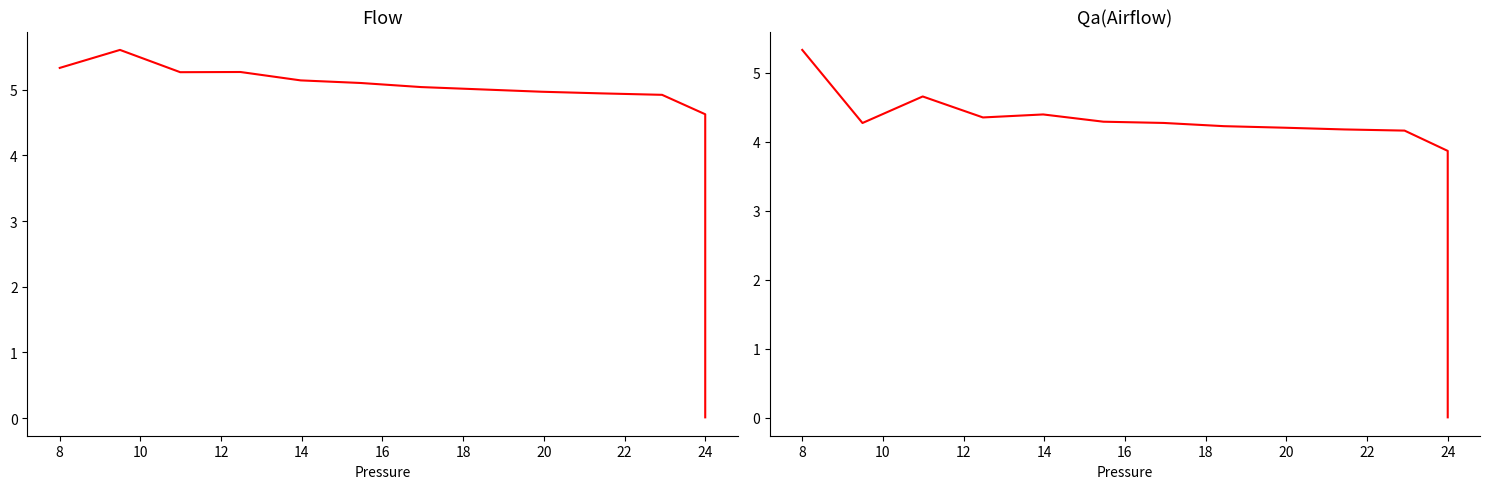

Rank the series by their average value, from highest to lowest.

Flow, Qa(Airflow)